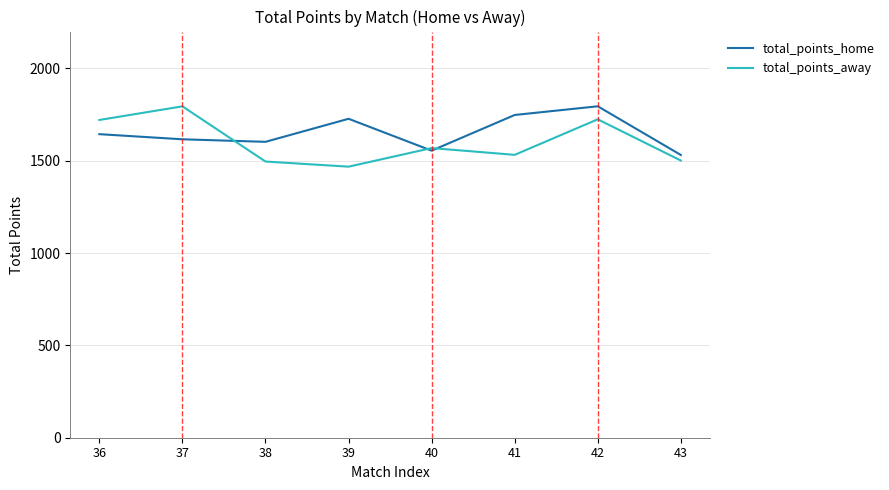

What is the spread (max minus min) of values at 37?

178.5